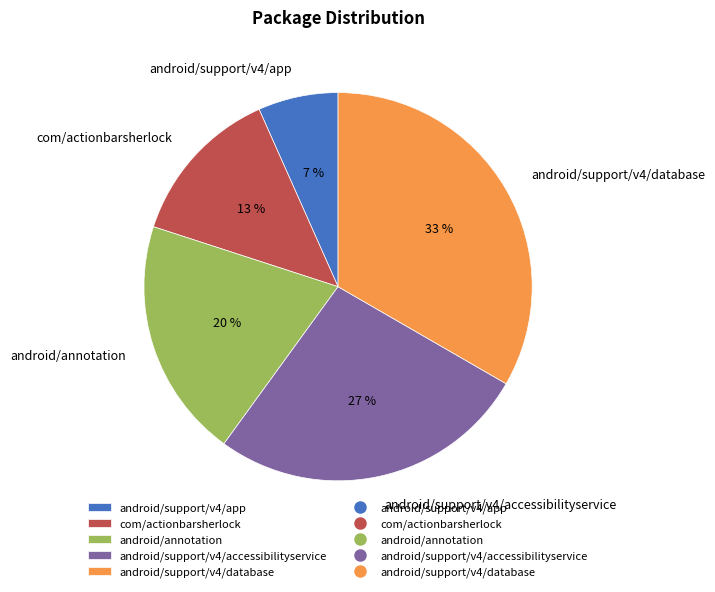

Approximately how many times larger is the value at android/support/v4/app compared to com/actionbarsherlock?

0.5